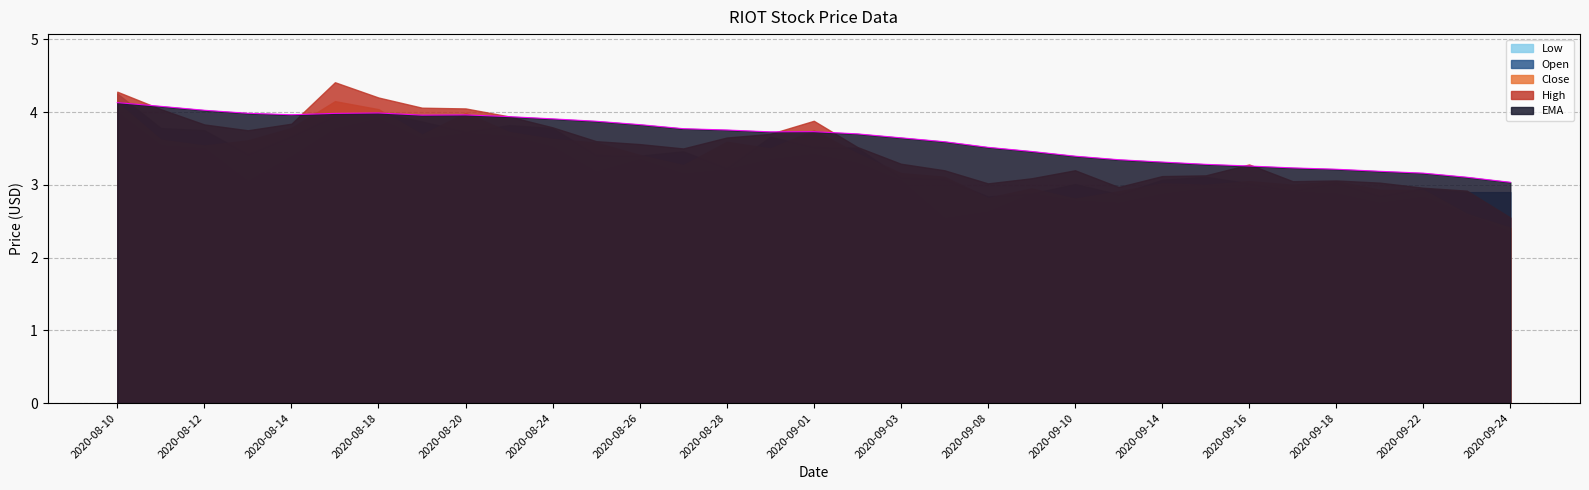

Does the chart have visible grid lines?

Yes